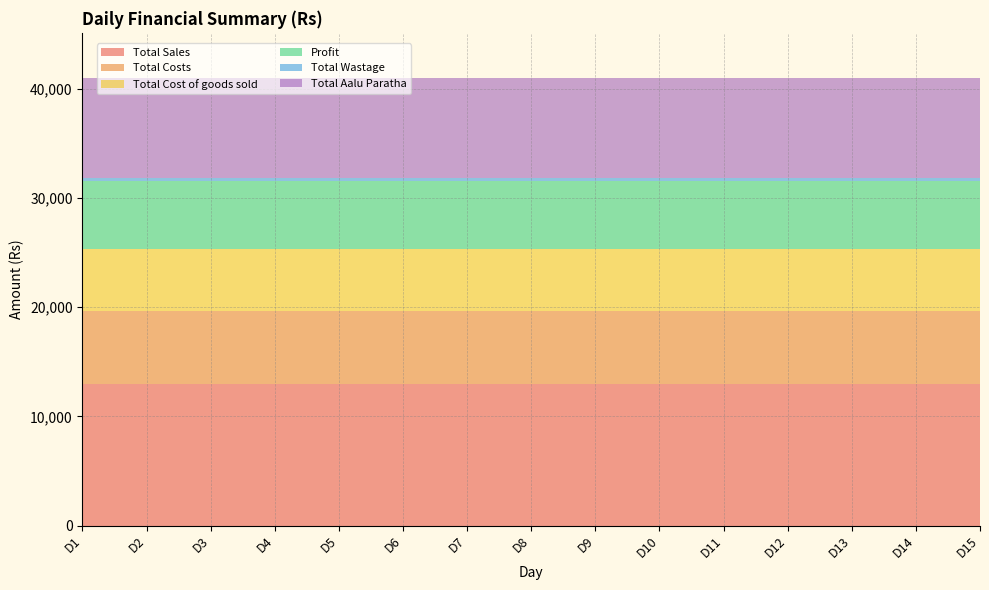

Reading left to right, what are all the values shown in this chart?

Total Sales: D1=12920	D2=12920	D3=12920	D4=12920	D5=12920	D6=12920	D7=12920	D8=12920	D9=12920	D10=12920	D11=12920	D12=12920	D13=12920	D14=12920	D15=12920
Total Costs: D1=6730	D2=6730	D3=6730	D4=6730	D5=6730	D6=6730	D7=6730	D8=6730	D9=6730	D10=6730	D11=6730	D12=6730	D13=6730	D14=6730	D15=6730
Total Cost of goods sold: D1=5680	D2=5680	D3=5680	D4=5680	D5=5680	D6=5680	D7=5680	D8=5680	D9=5680	D10=5680	D11=5680	D12=5680	D13=5680	D14=5680	D15=5680
Profit: D1=6190	D2=6190	D3=6190	D4=6190	D5=6190	D6=6190	D7=6190	D8=6190	D9=6190	D10=6190	D11=6190	D12=6190	D13=6190	D14=6190	D15=6190
Total Wastage: D1=300	D2=300	D3=300	D4=300	D5=300	D6=300	D7=300	D8=300	D9=300	D10=300	D11=300	D12=300	D13=300	D14=300	D15=300
Total Aalu Paratha: D1=9200	D2=9200	D3=9200	D4=9200	D5=9200	D6=9200	D7=9200	D8=9200	D9=9200	D10=9200	D11=9200	D12=9200	D13=9200	D14=9200	D15=9200